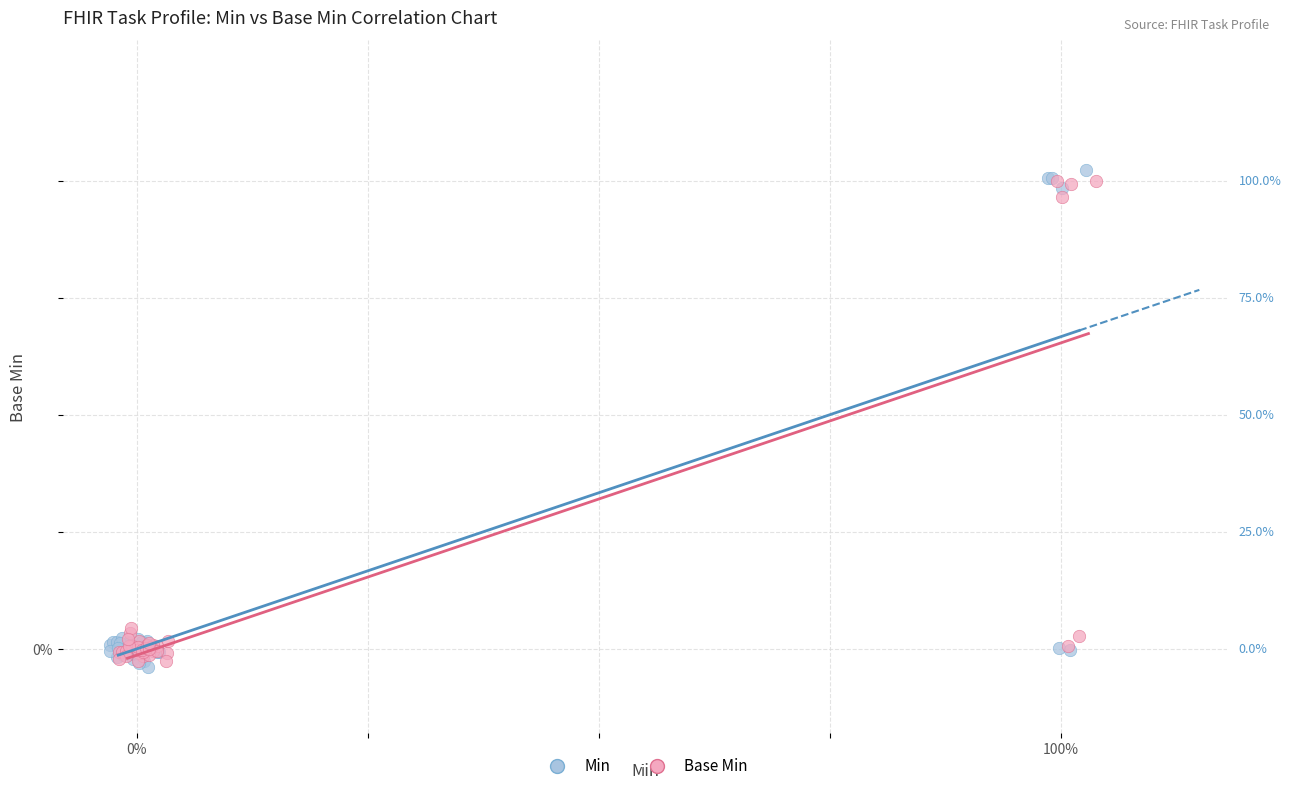

What are all the series names shown in the legend?

Min, Base Min